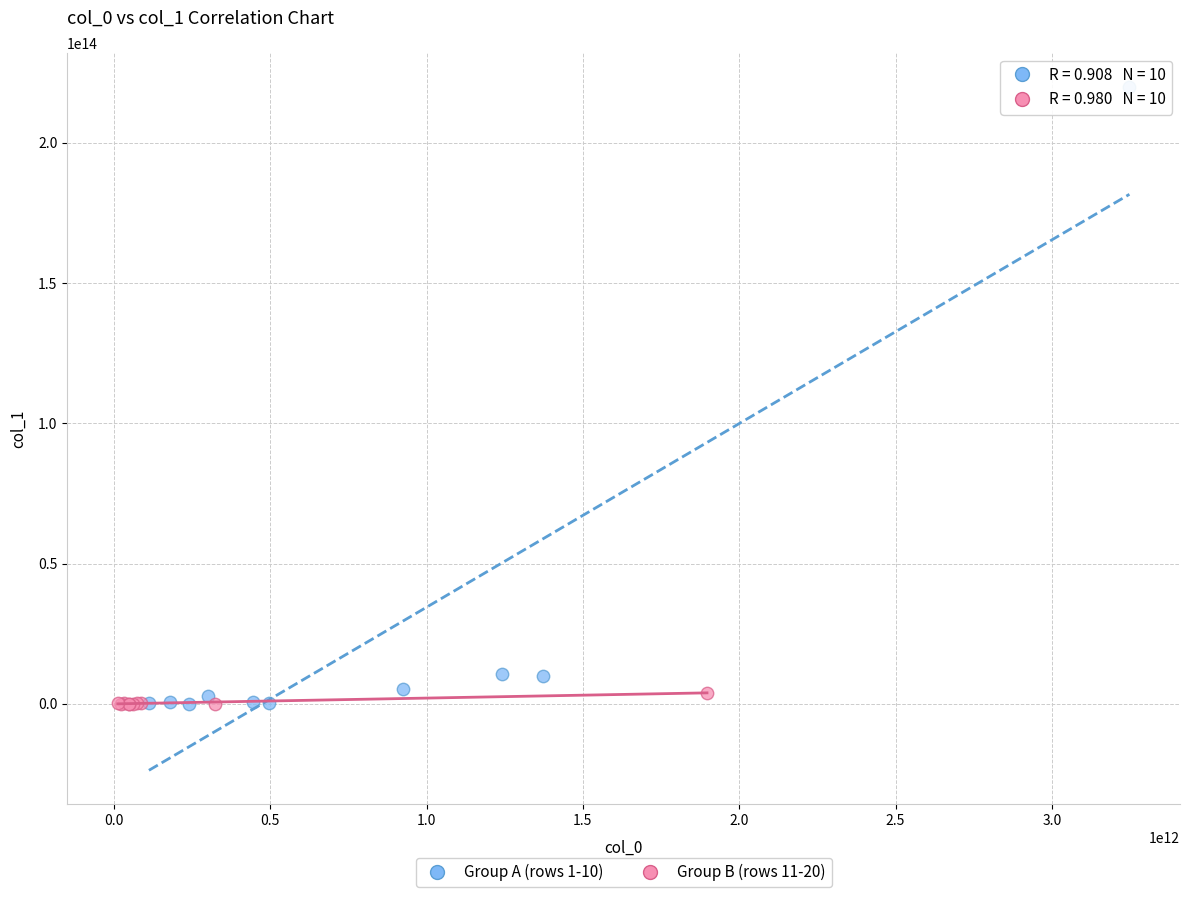

Which series has the widest spread of Y values?

Group A (rows 1-10)